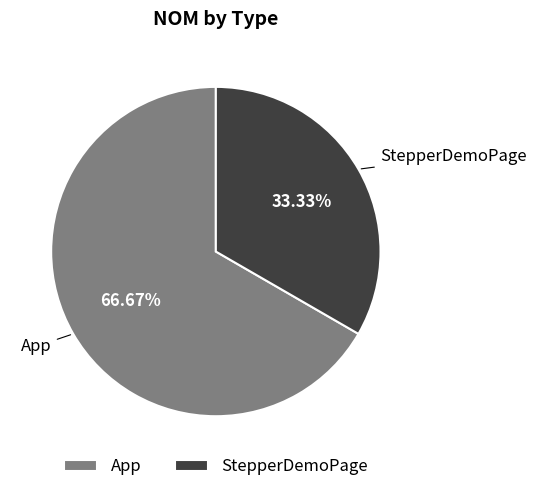

To the nearest percent, what portion does StepperDemoPage represent?

33%